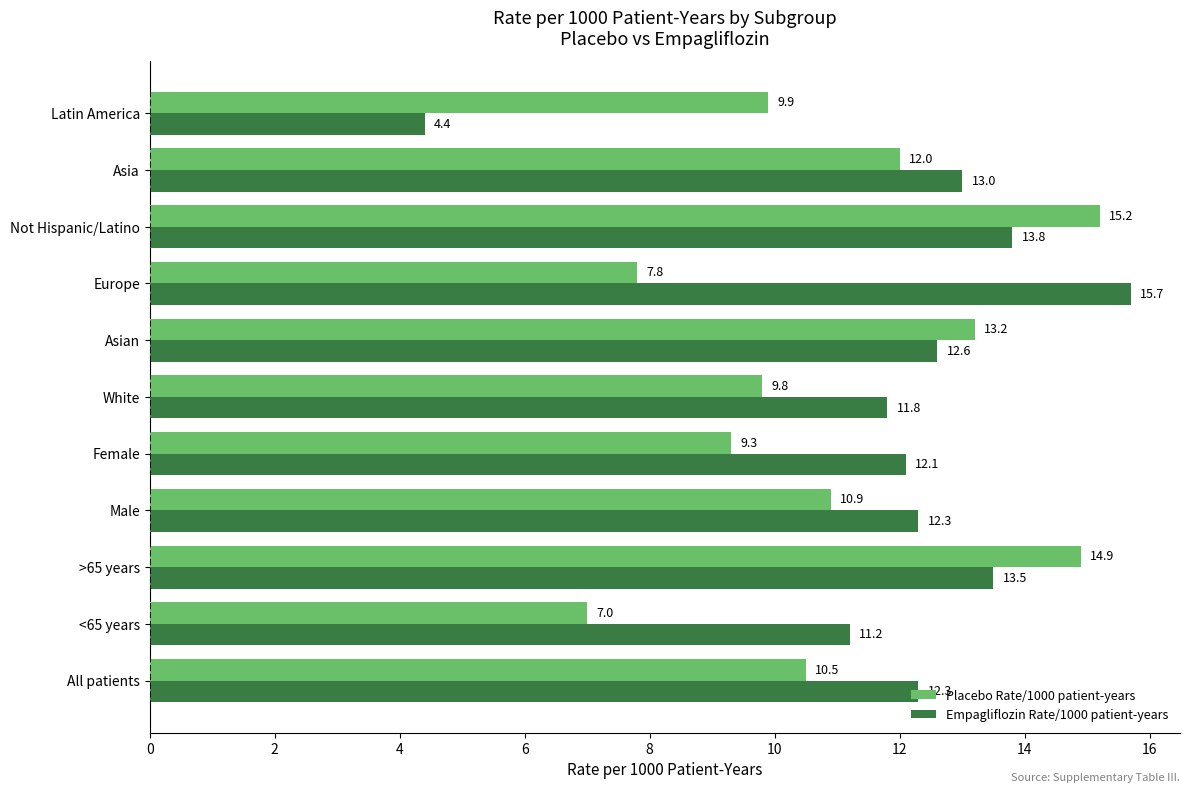

List the labels in order of Placebo Rate/1000 patient-years value, smallest first.

<65 years, Europe, Female, White, Latin America, All patients, Male, Asia, Asian, >65 years, Not Hispanic/Latino